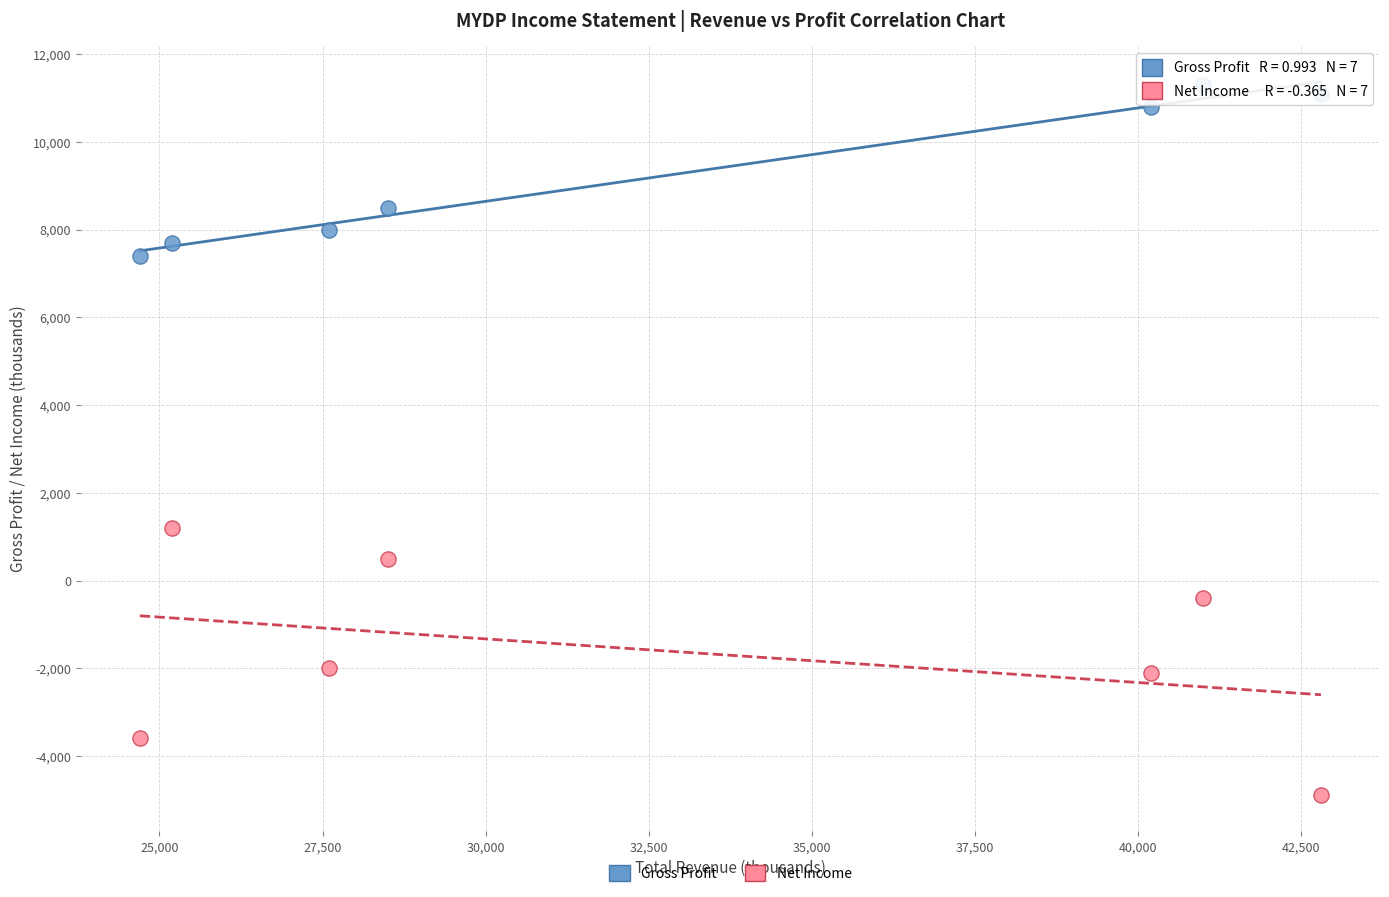

Which series reaches the maximum Y coordinate?

Gross Profit